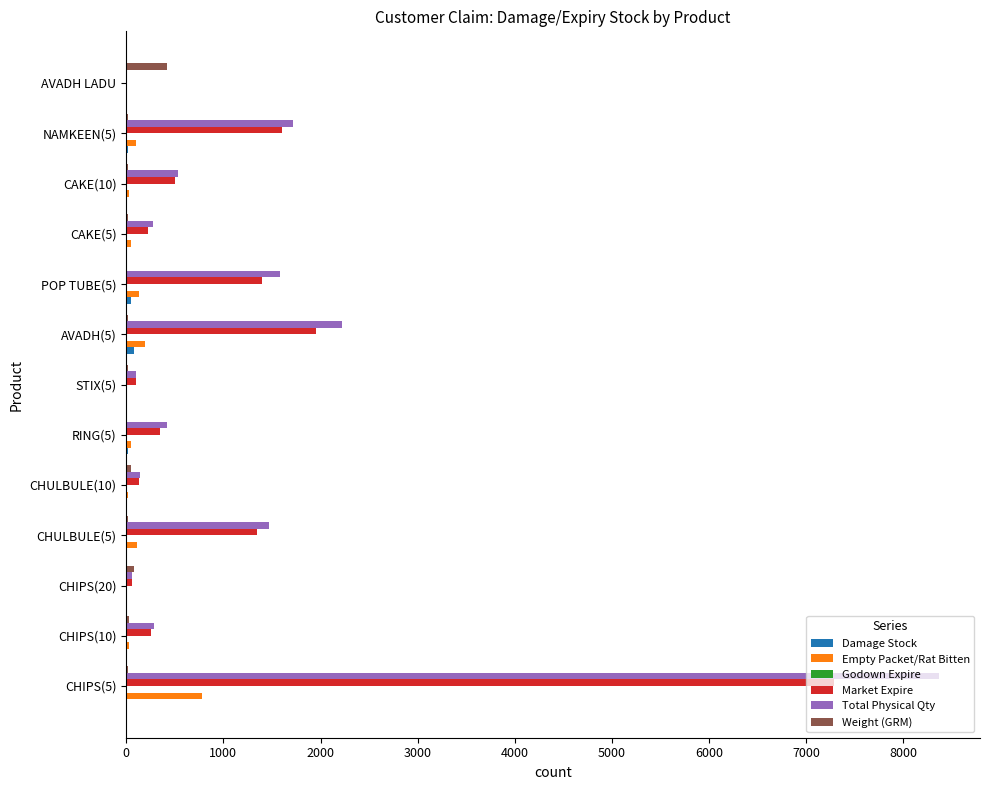

What is the sum of all Weight (GRM) values?

723.5